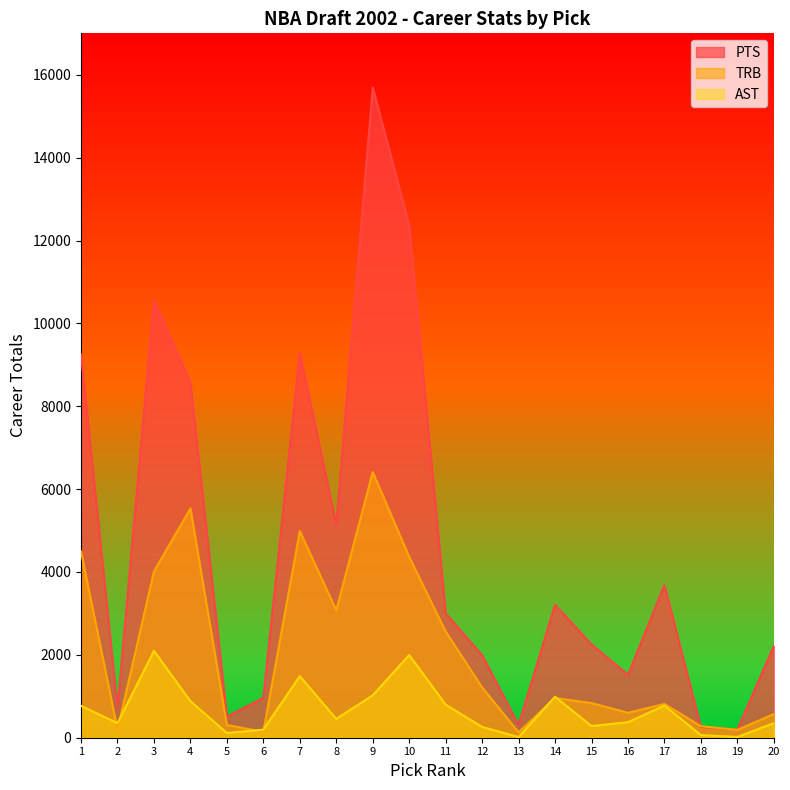

What is the difference between the highest and lowest values at 3?

8455